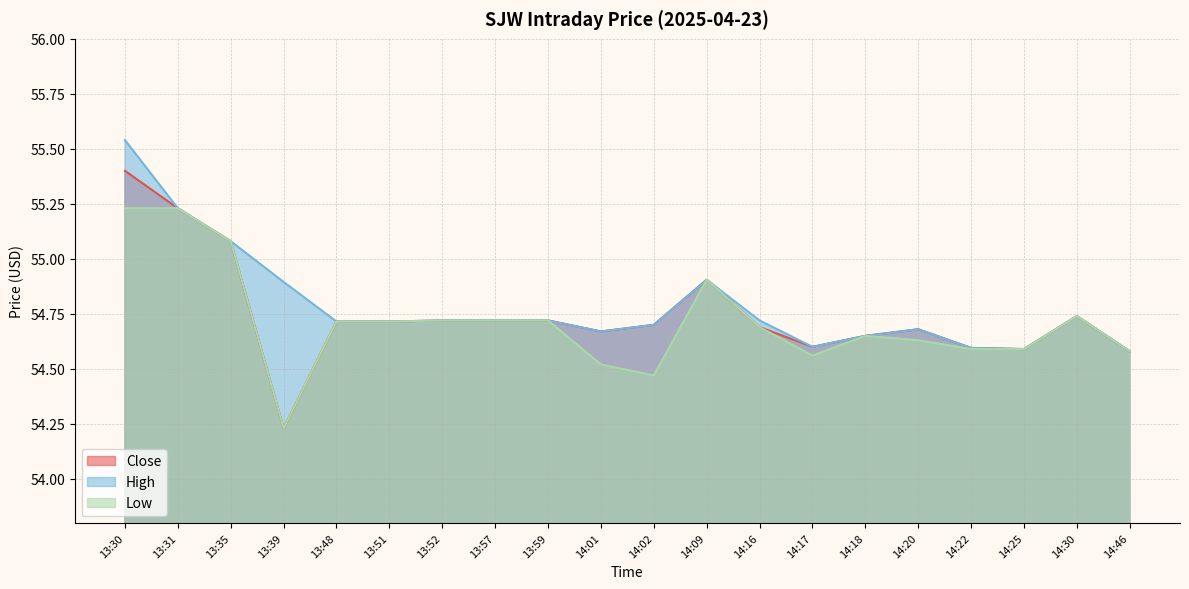

Reading left to right, extract all data points from this chart.

Close: 55.4	55.2	55.1	54.2	54.7	54.7	54.7	54.7	54.7	54.7	54.7	54.9	54.7	54.6	54.7	54.7	54.6	54.6	54.7	54.6
High: 55.5	55.2	55.1	54.9	54.7	54.7	54.7	54.7	54.7	54.7	54.7	54.9	54.7	54.6	54.7	54.7	54.6	54.6	54.7	54.6
Low: 55.2	55.2	55.1	54.2	54.7	54.7	54.7	54.7	54.7	54.5	54.5	54.9	54.7	54.6	54.7	54.6	54.6	54.6	54.7	54.6